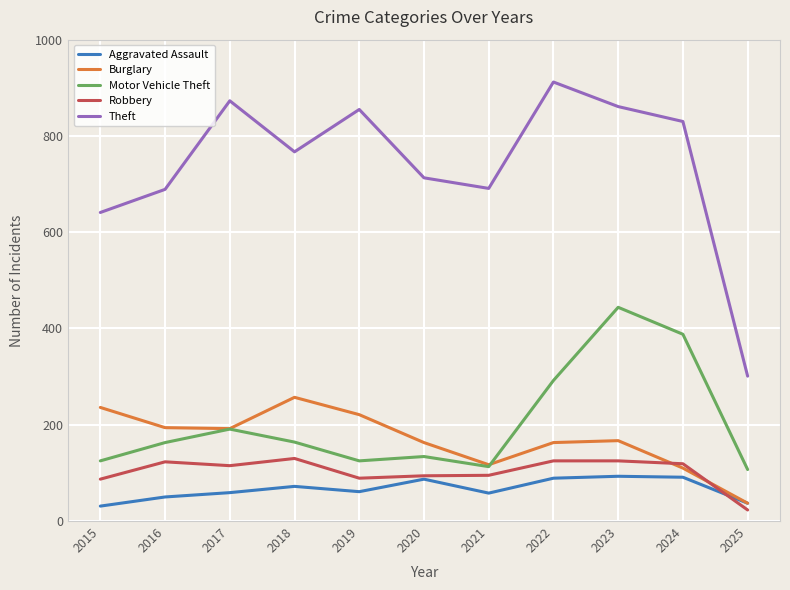

What is the difference between the highest and lowest values at 2021?

633